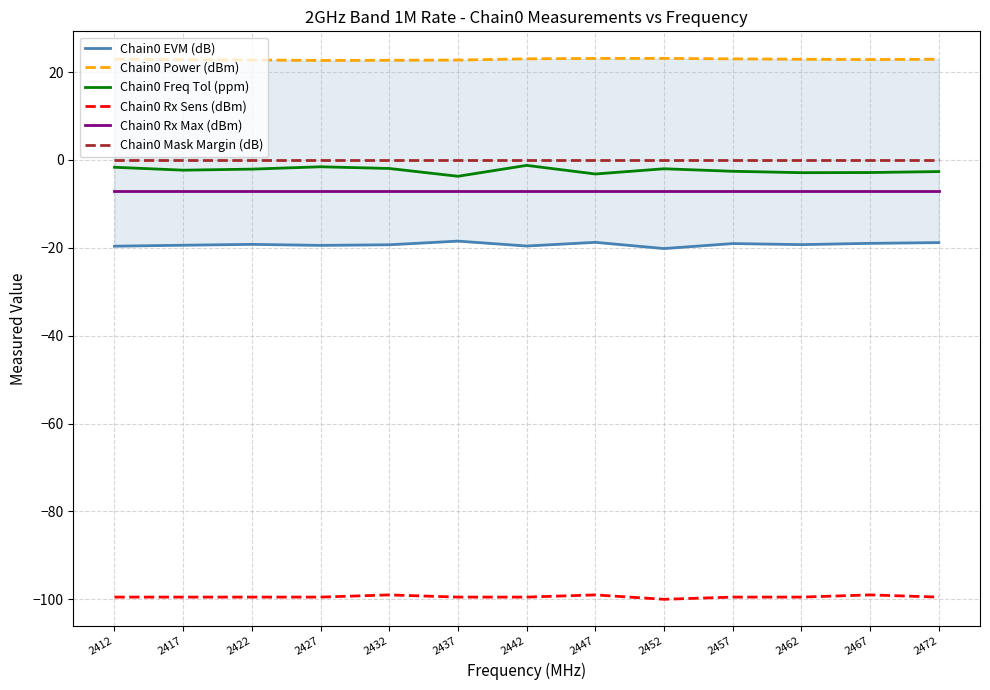

The Chain0 Rx Sens (dBm) series shows -131.7 at 2417. True or false?

False